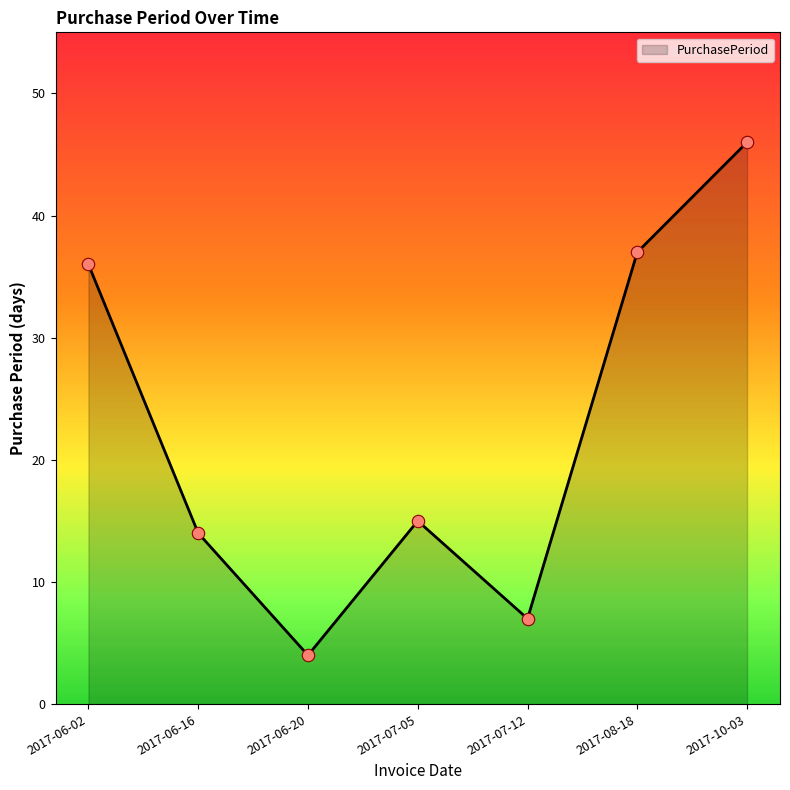

Which has a higher value, 2017-06-02 or 2017-07-12?

2017-06-02